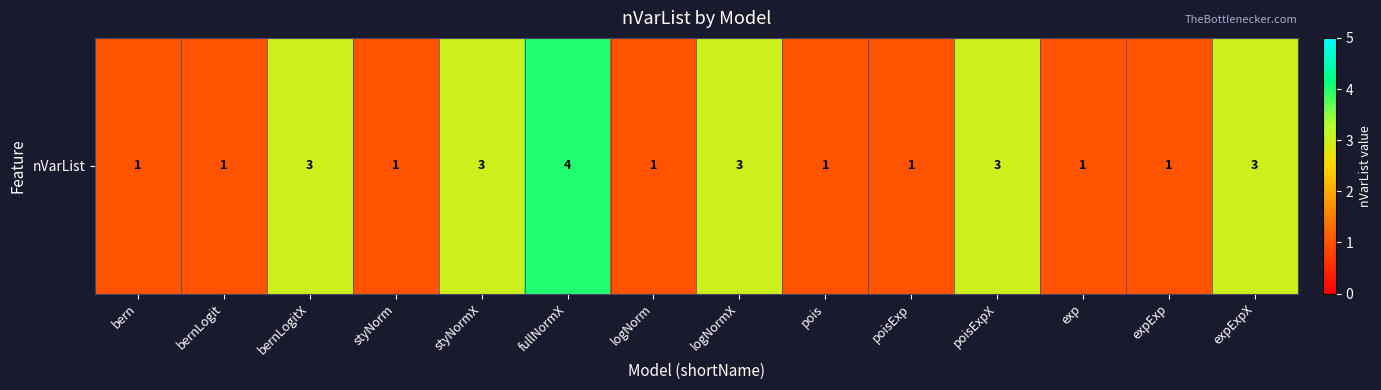

Read the value at bernLogit.

1